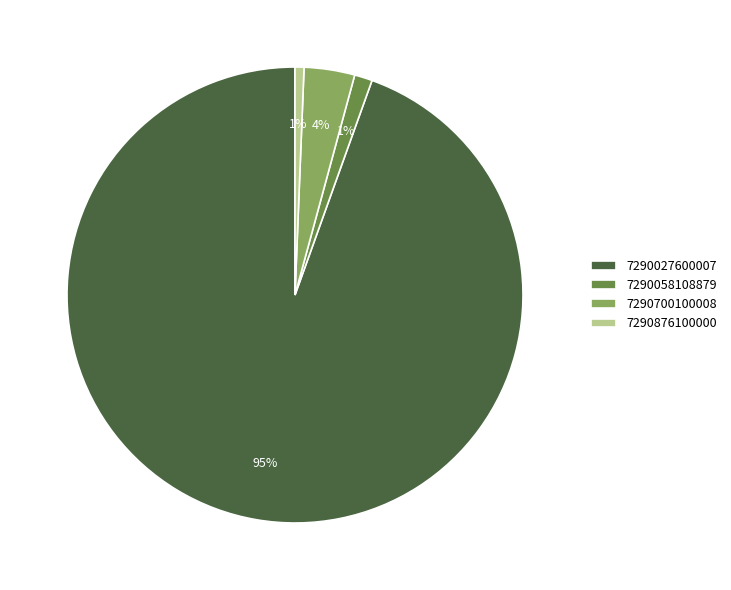

Combined, do 7290700100008 and 7290876100000 account for over 50%?

No